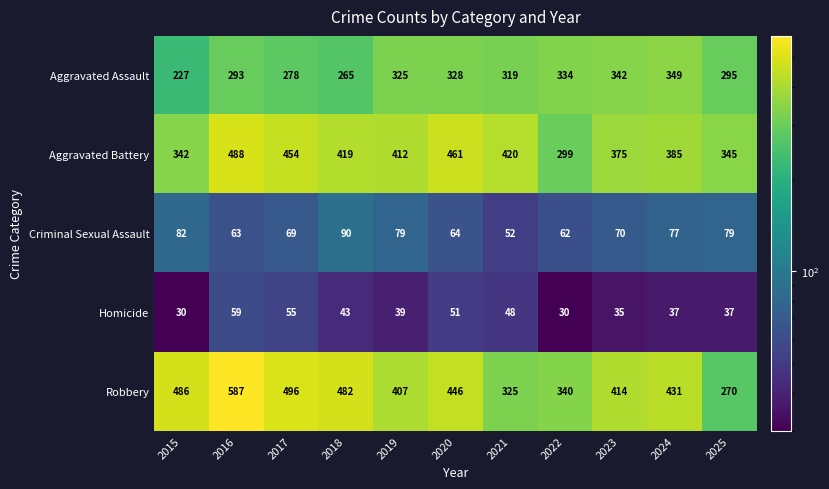

What is the maximum value for Criminal Sexual Assault?

90